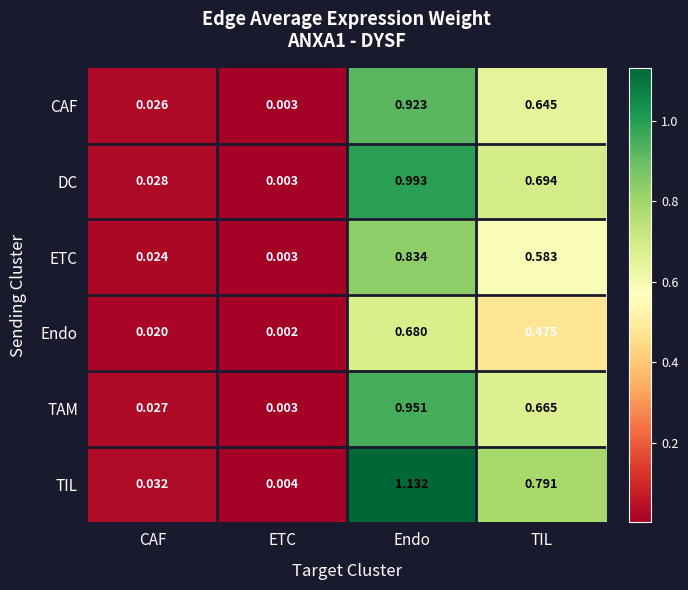

Is the value of DC at Endo greater than the value of ETC at CAF?

Yes